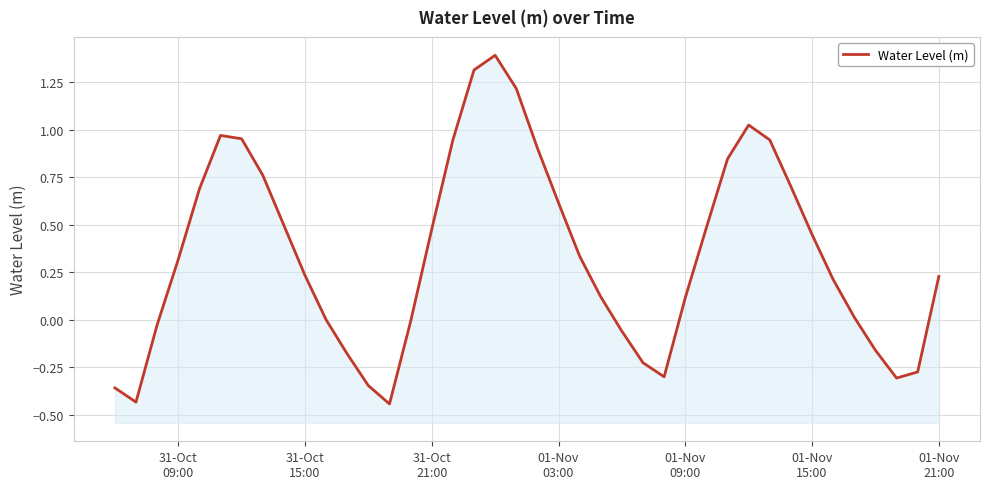

How many points are higher than both their immediate neighbors (excluding endpoints)?

3